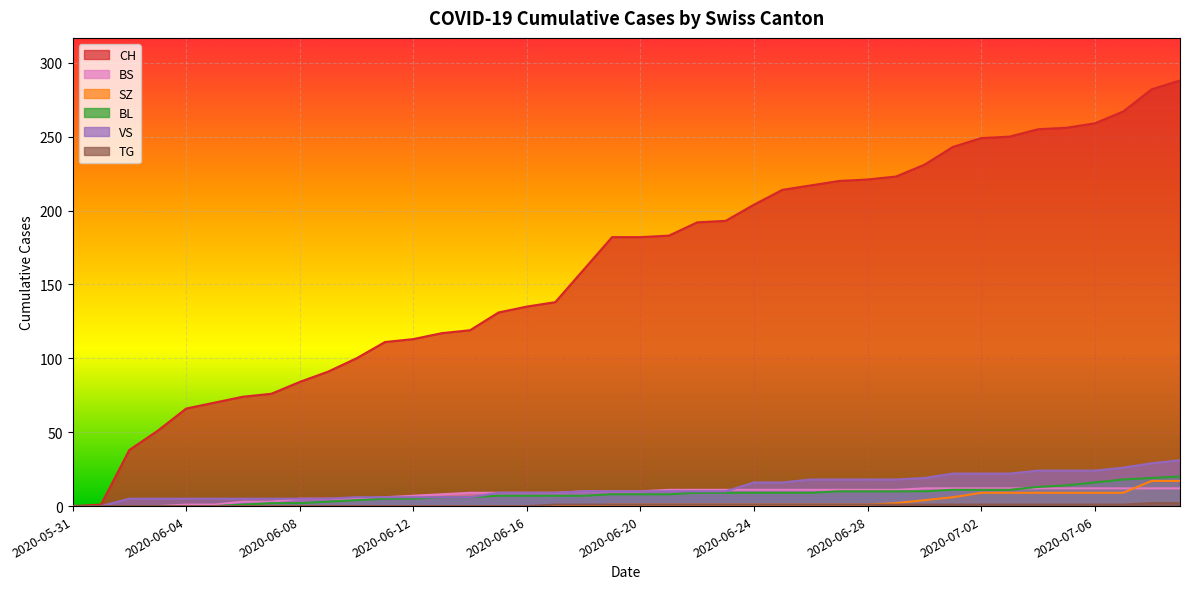

What is the difference between the highest and lowest values at 2020-06-28?

220